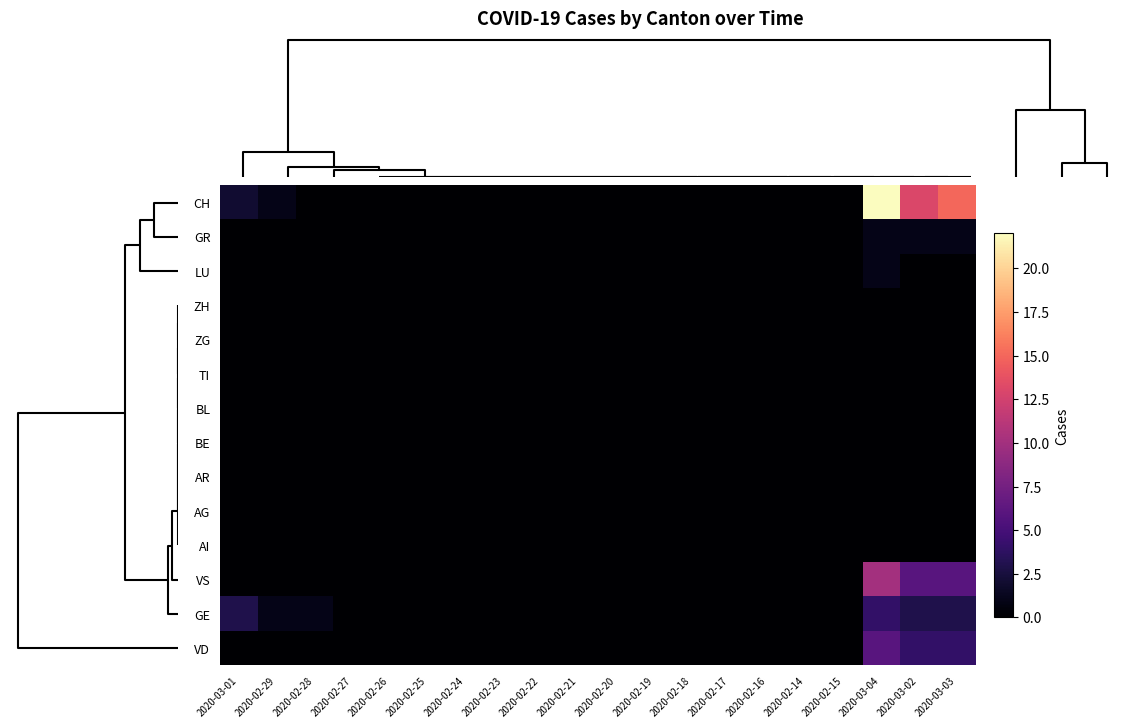

At how many categories does at least one series exceed 10?

3